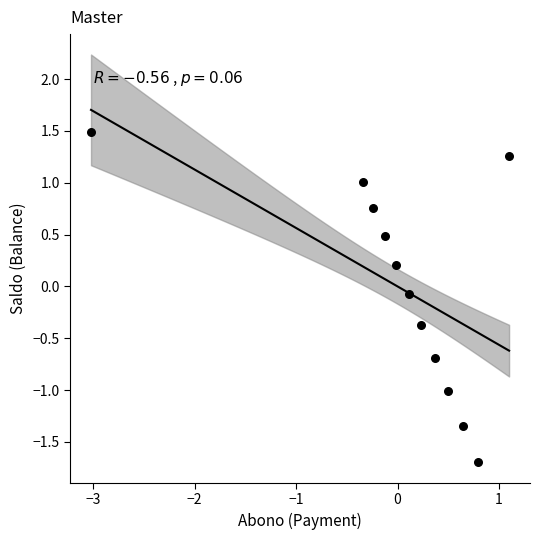

What is the range of X values (max minus min)?

4.1